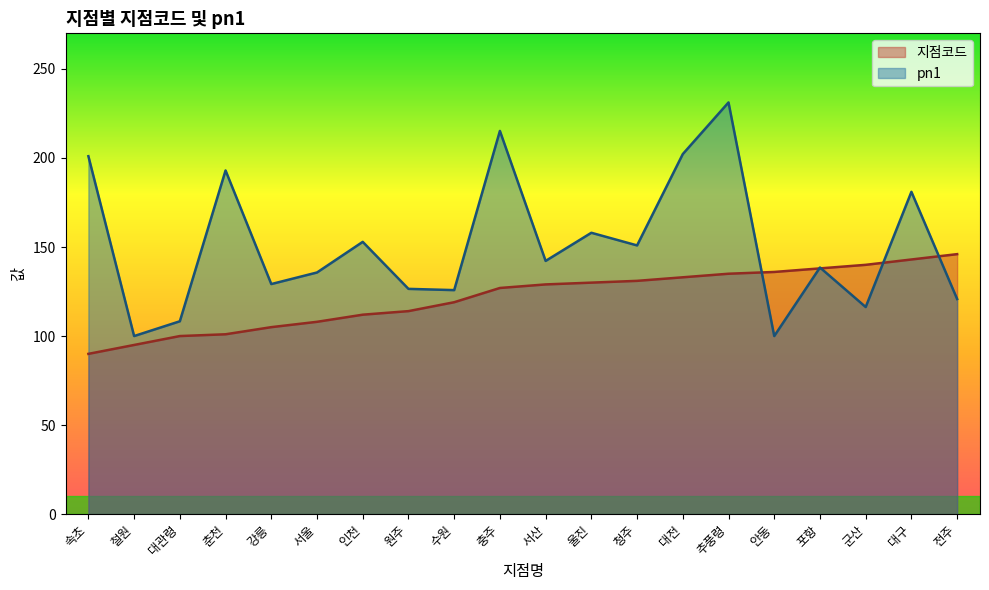

What is the minimum value shown in the chart?

90.0